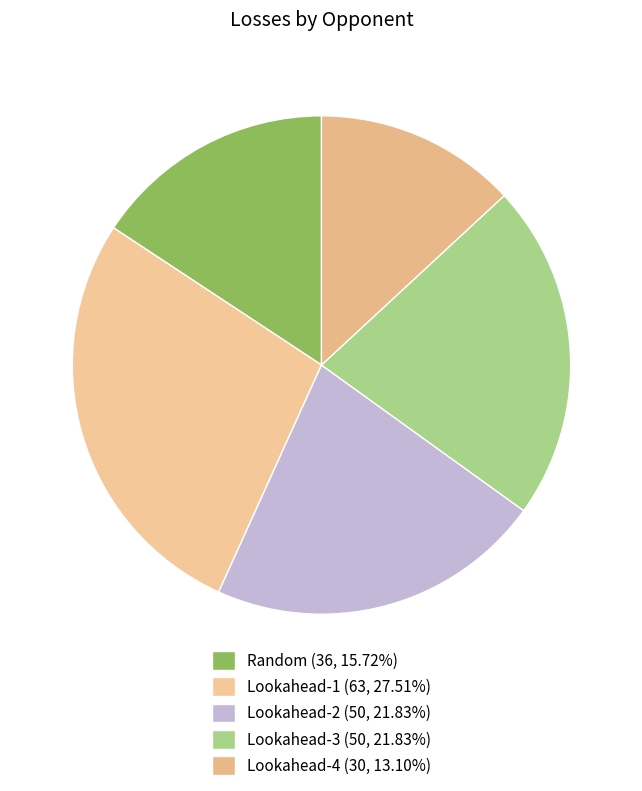

Combined, do Lookahead-2 and Lookahead-4 account for over 50%?

No